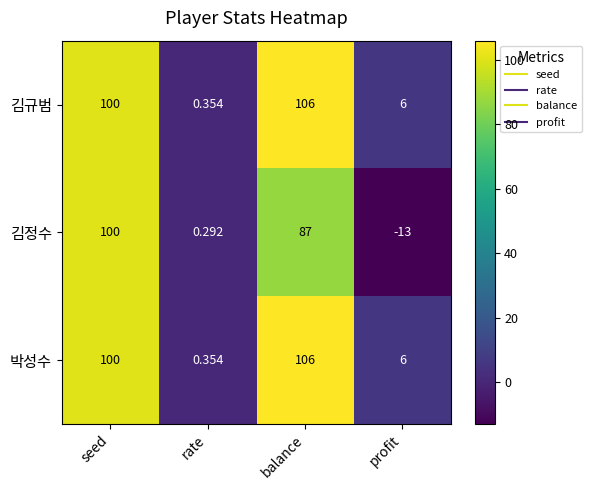

Is the value of 김규범 at balance greater than the value of 김정수 at rate?

Yes